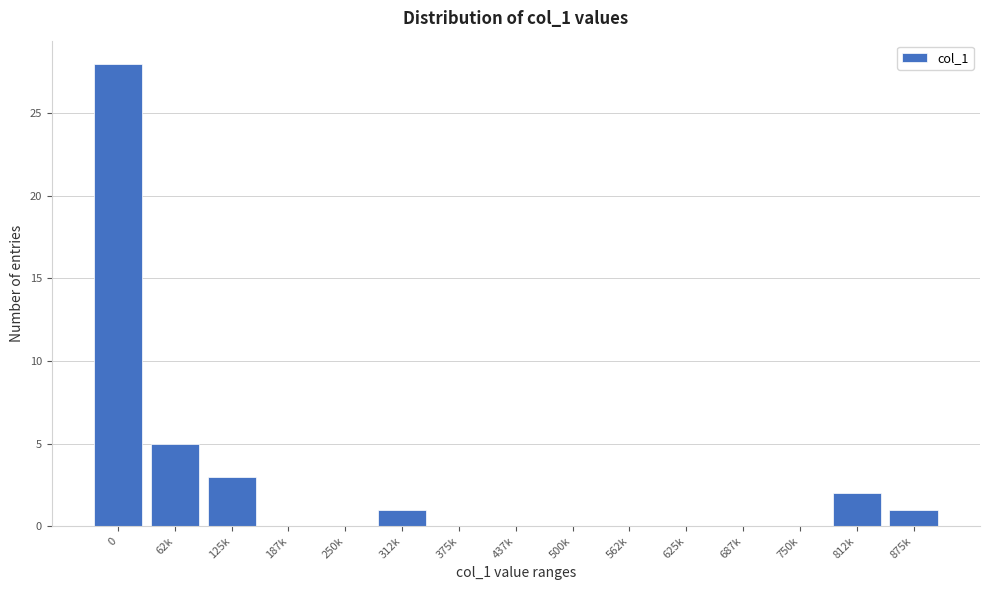

Reading left to right, list all the values displayed in this chart.

0=28	62k=5	125k=3	187k=0	250k=0	312k=1	375k=0	437k=0	500k=0	562k=0	625k=0	687k=0	750k=0	812k=2	875k=1